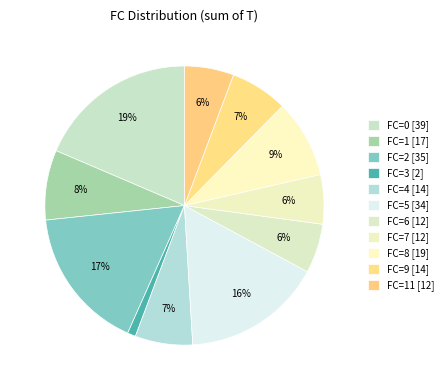

How many segments does this pie chart have?

11